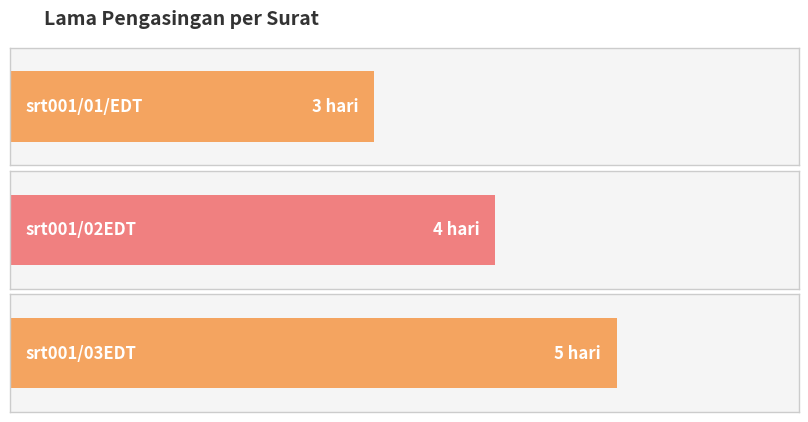

What is the difference between the values at srt001/03EDT and srt001/02EDT?

1